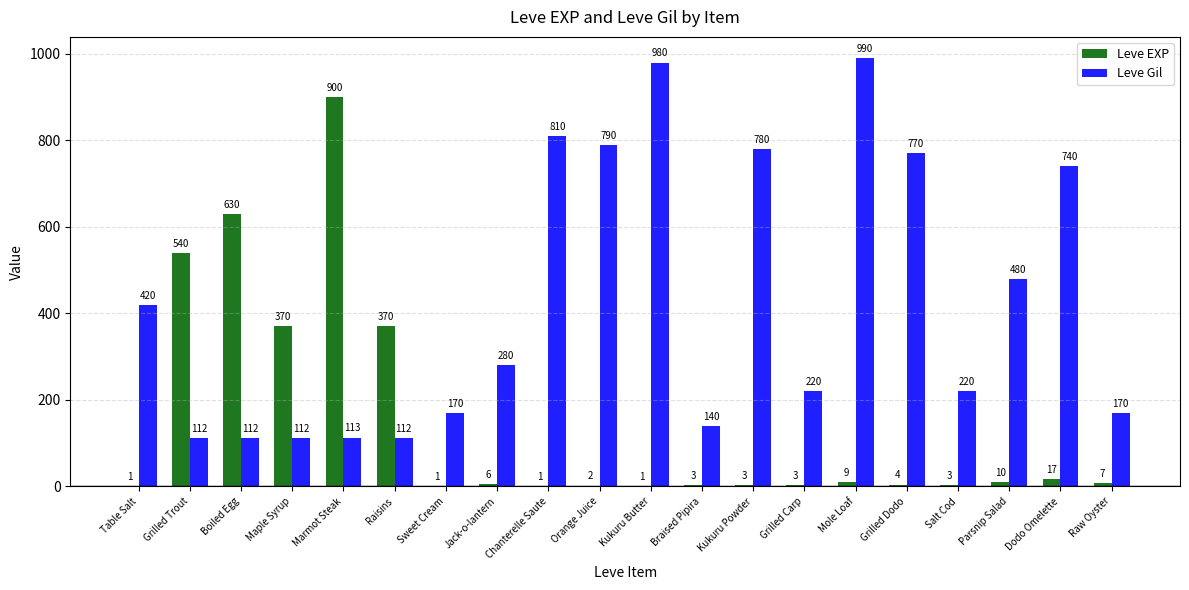

What is the sum of the Leve EXP values at Salt Cod and Raisins?

373